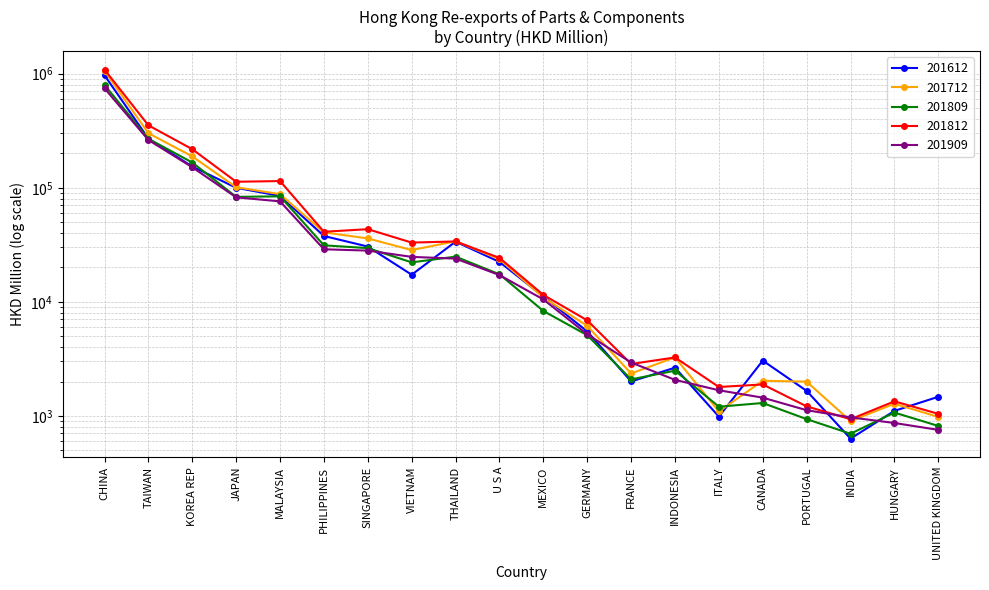

At which category does the chart reach its peak across all series?

CHINA